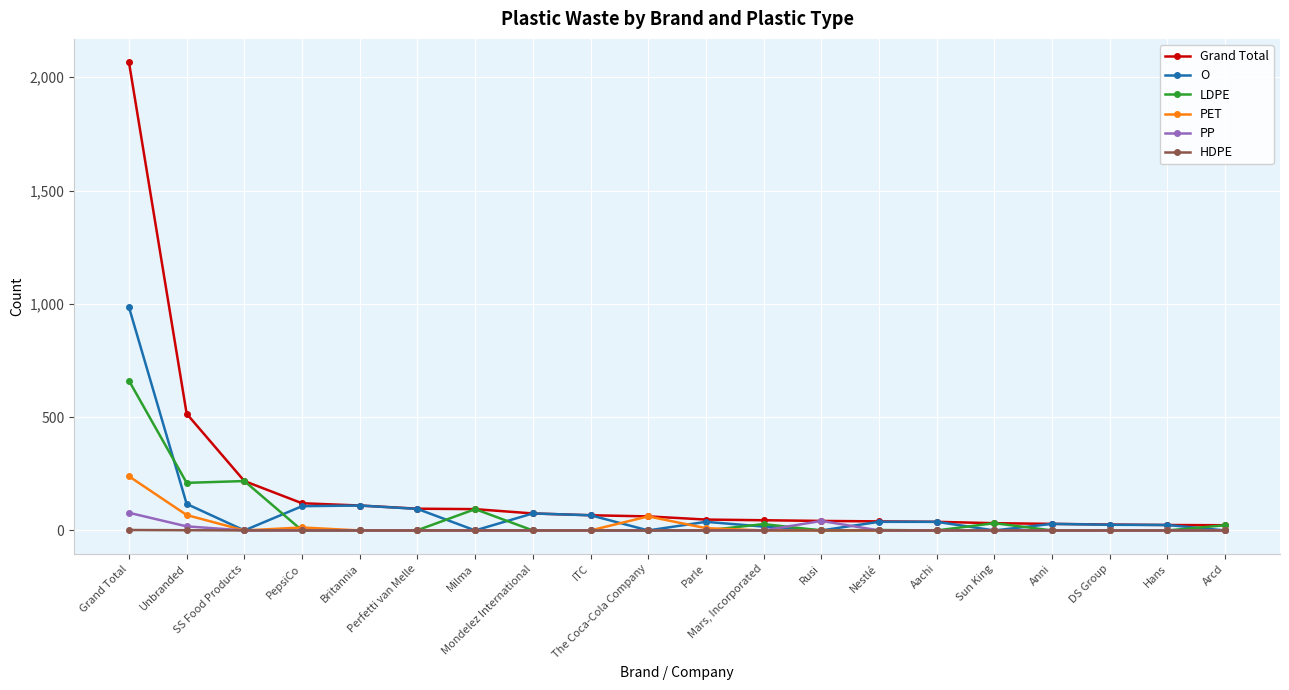

The value of O at Mars, Incorporated is 28. True or false?

False